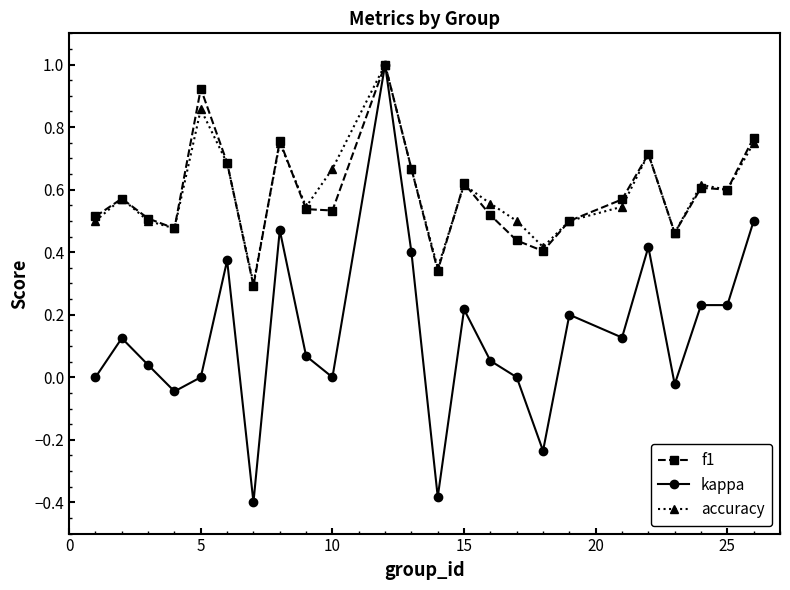

What is the maximum value shown in the chart?

1.0